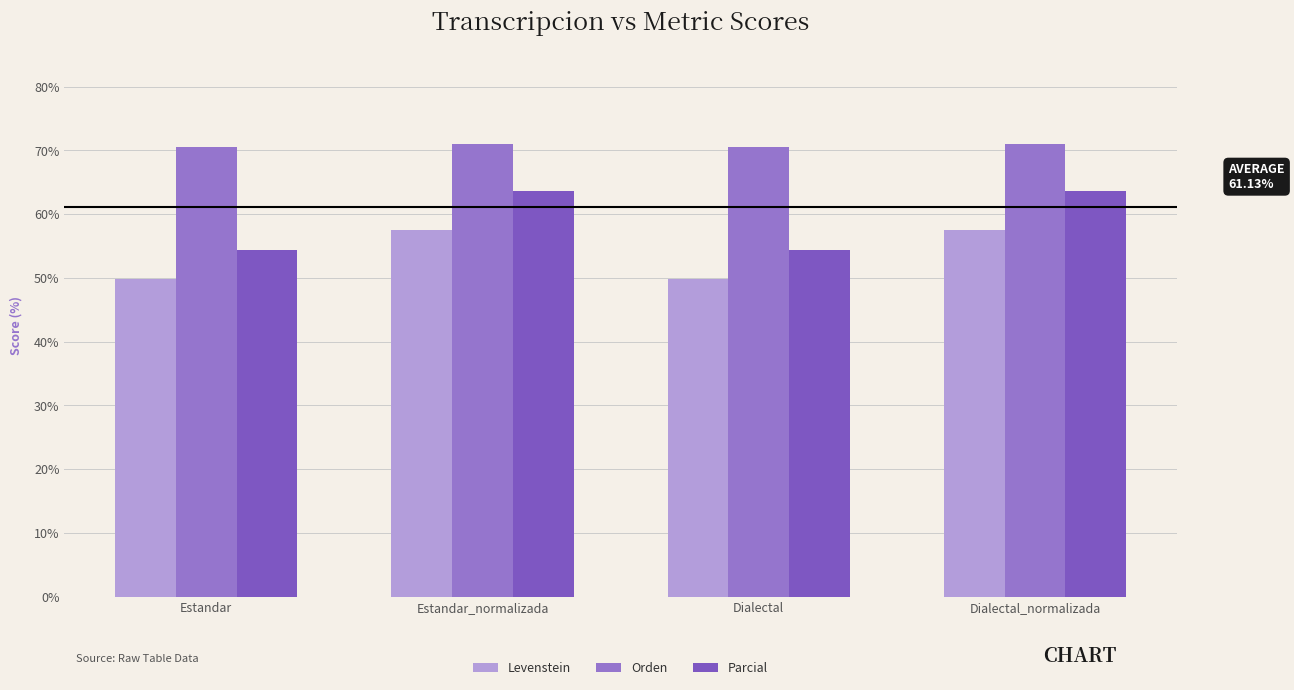

What are all the series names shown in the legend?

Levenstein, Orden, Parcial